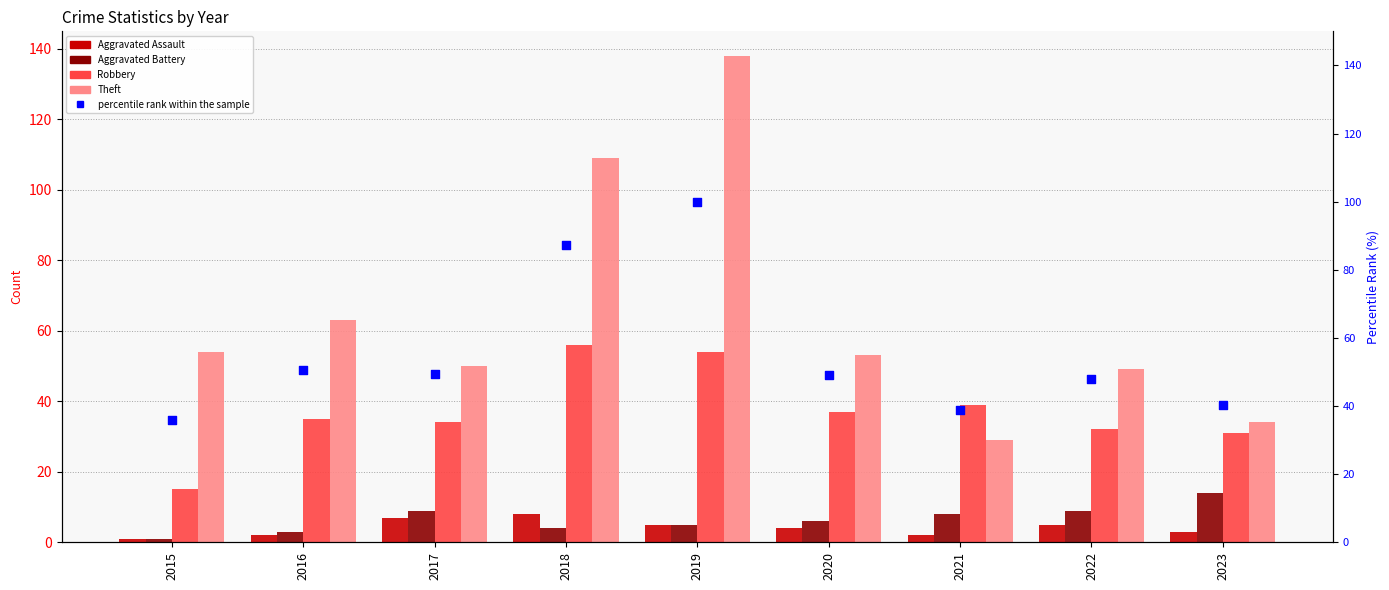

Which series has the largest Y range (max minus min)?

Theft